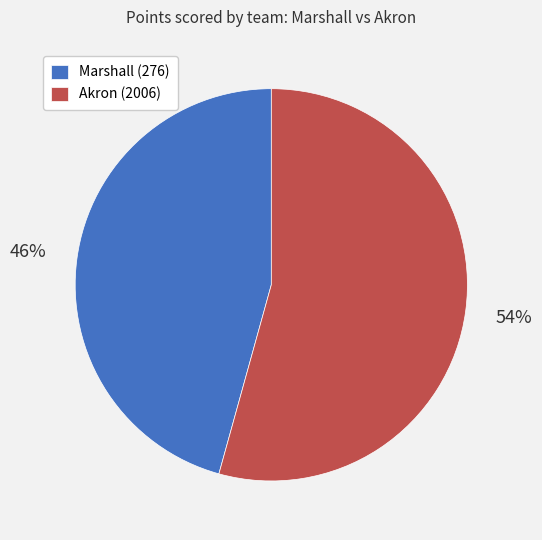

Count the number of slices in the pie.

2